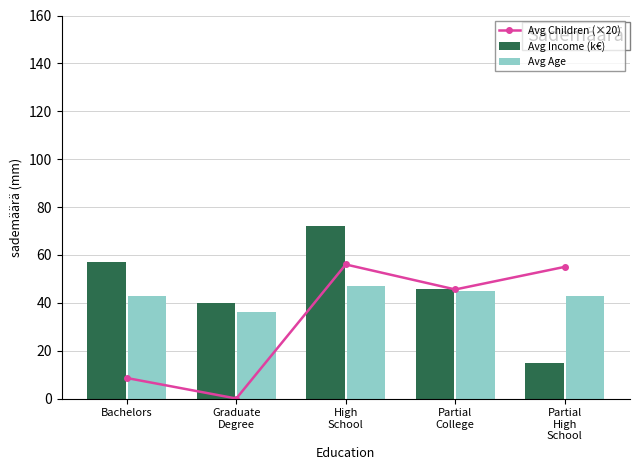

How many data points in Avg Income (k€) are less than 45?

2